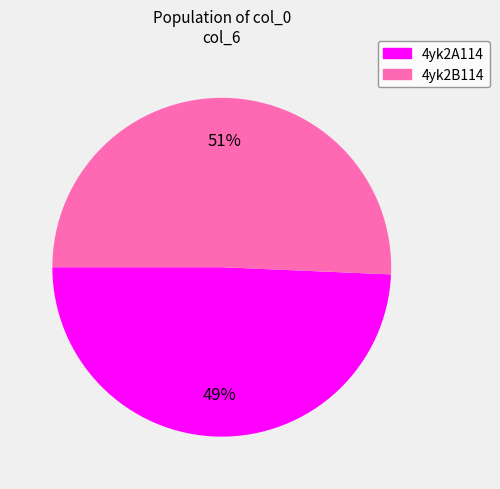

Between 4yk2A114 and 4yk2B114, which is larger?

4yk2B114